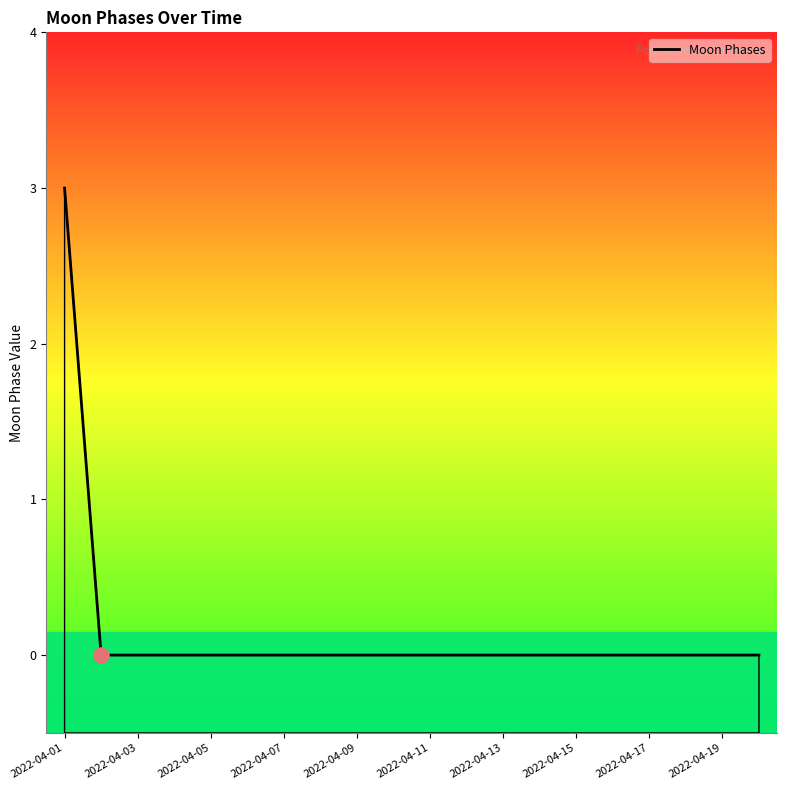

Which has a higher value, 2022-04-13 or 2022-04-01?

2022-04-01